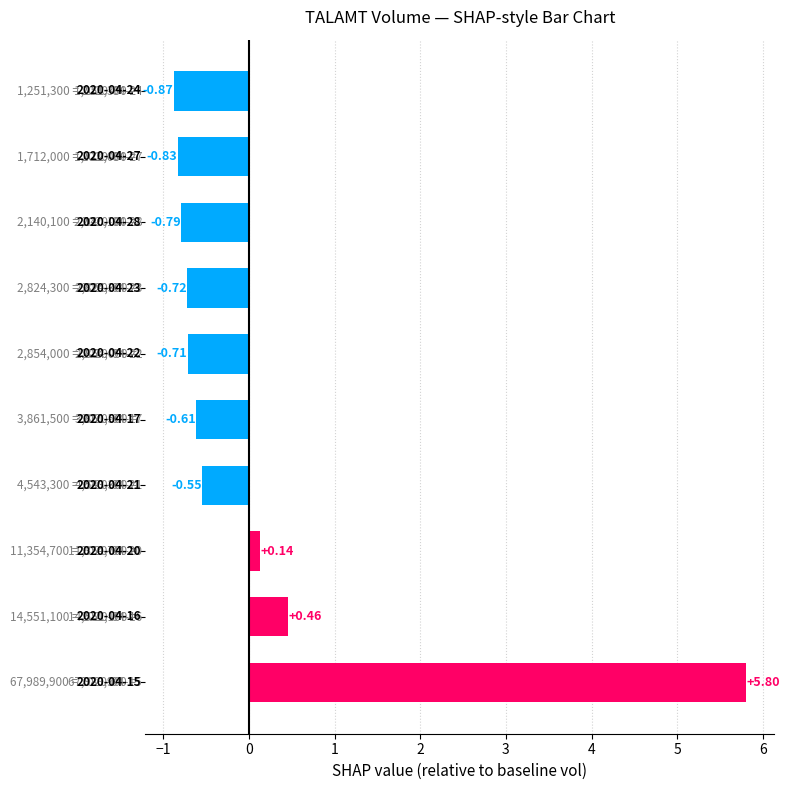

What is the sum of all values?

1.3